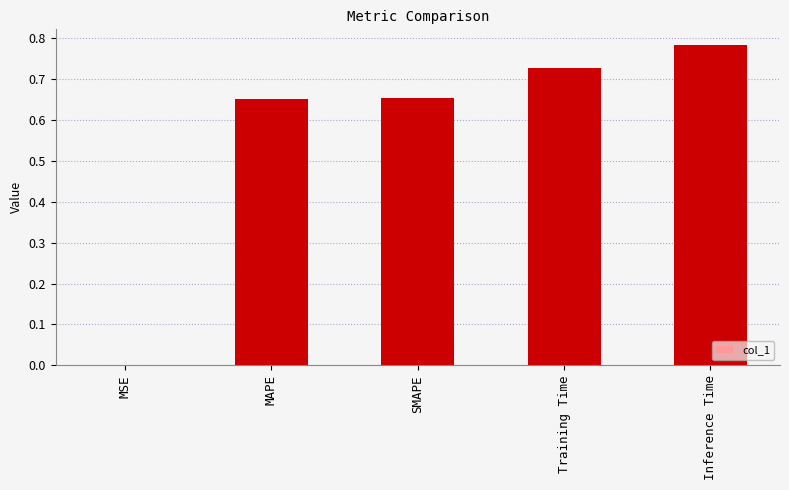

At which category does the chart reach its peak across all series?

Inference Time